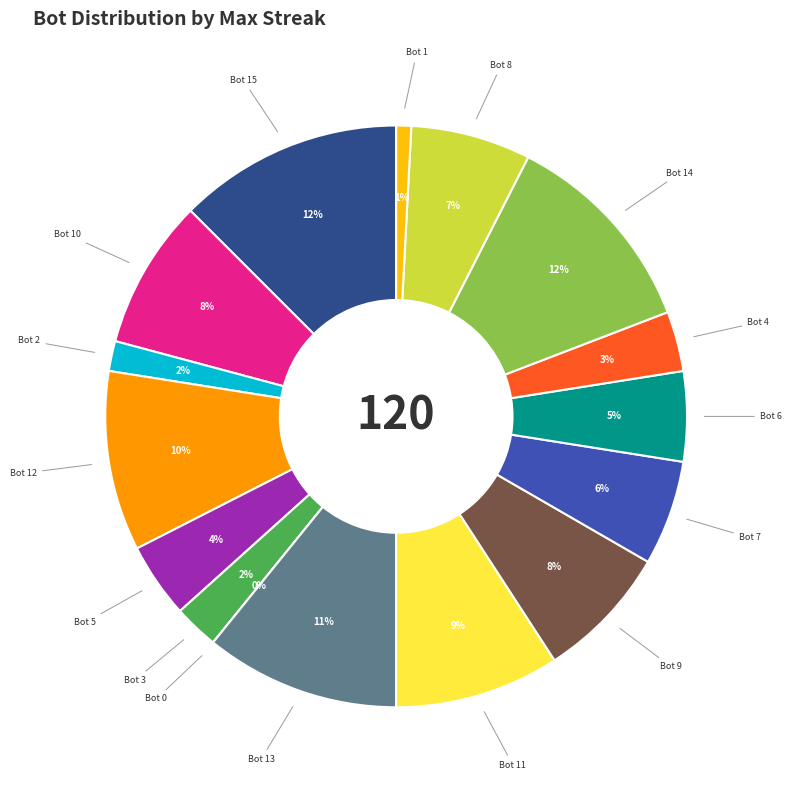

Which slice is the largest?

16 (Bot 15)